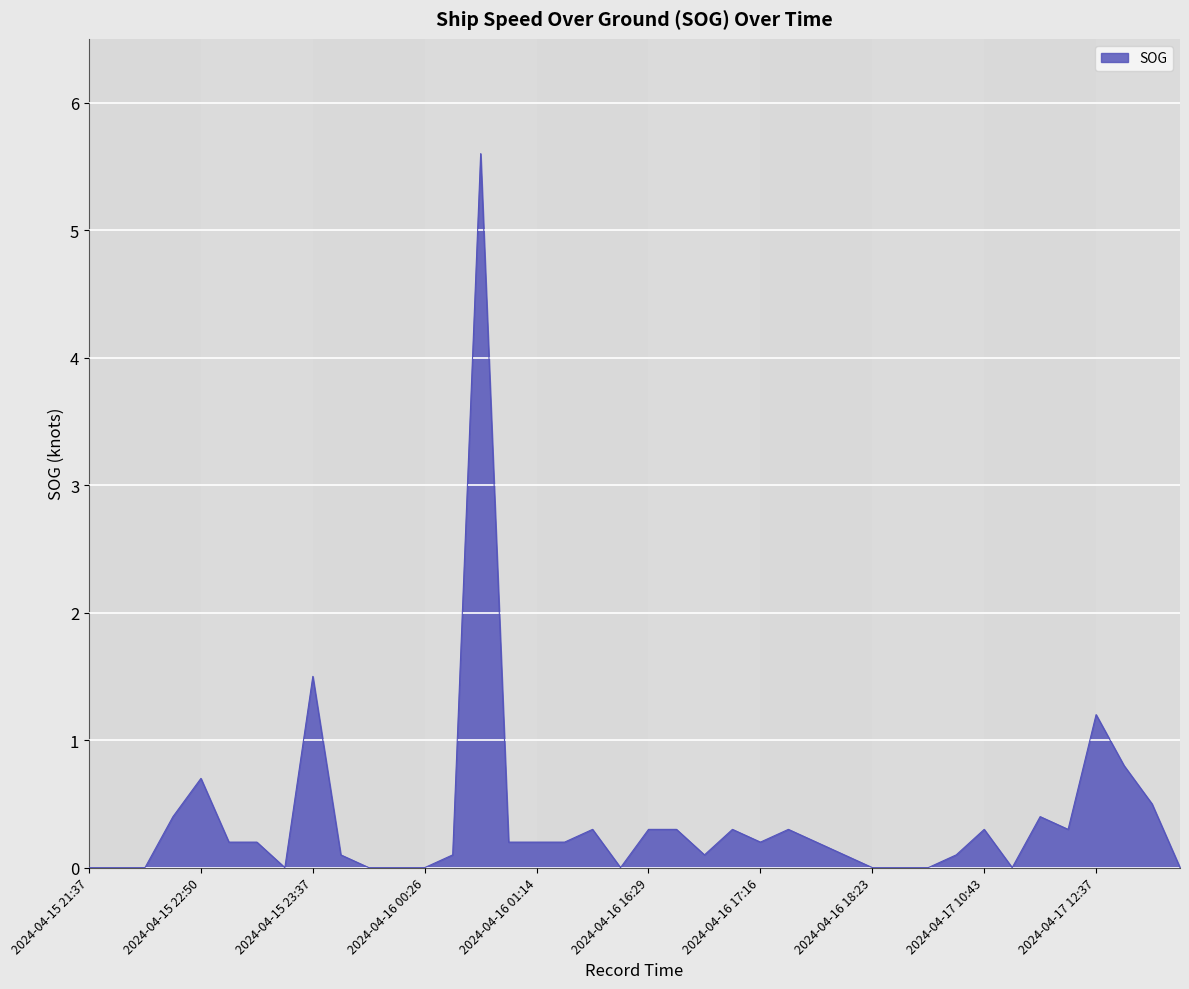

What is the maximum value shown in the chart?

5.6